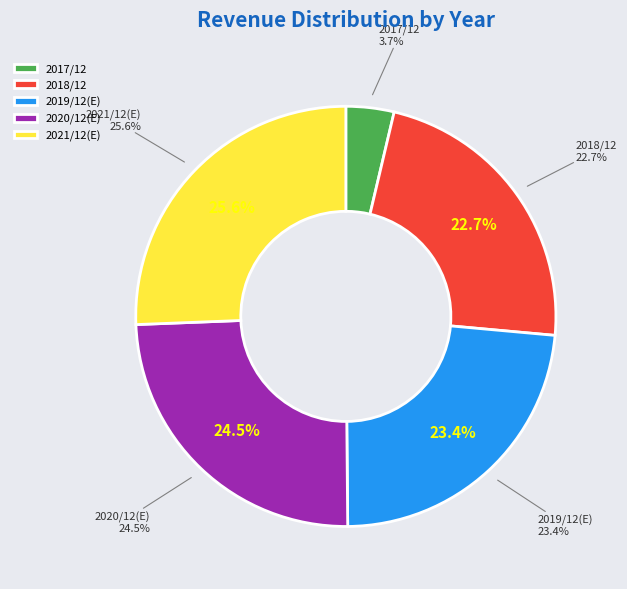

Which category has the biggest portion of the pie?

2021/12(E)